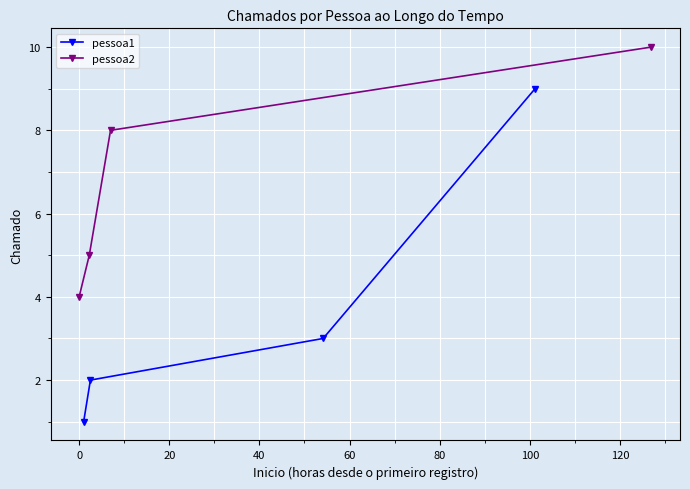

True or false: pessoa1 has more than 1 points higher than both neighbors.

False